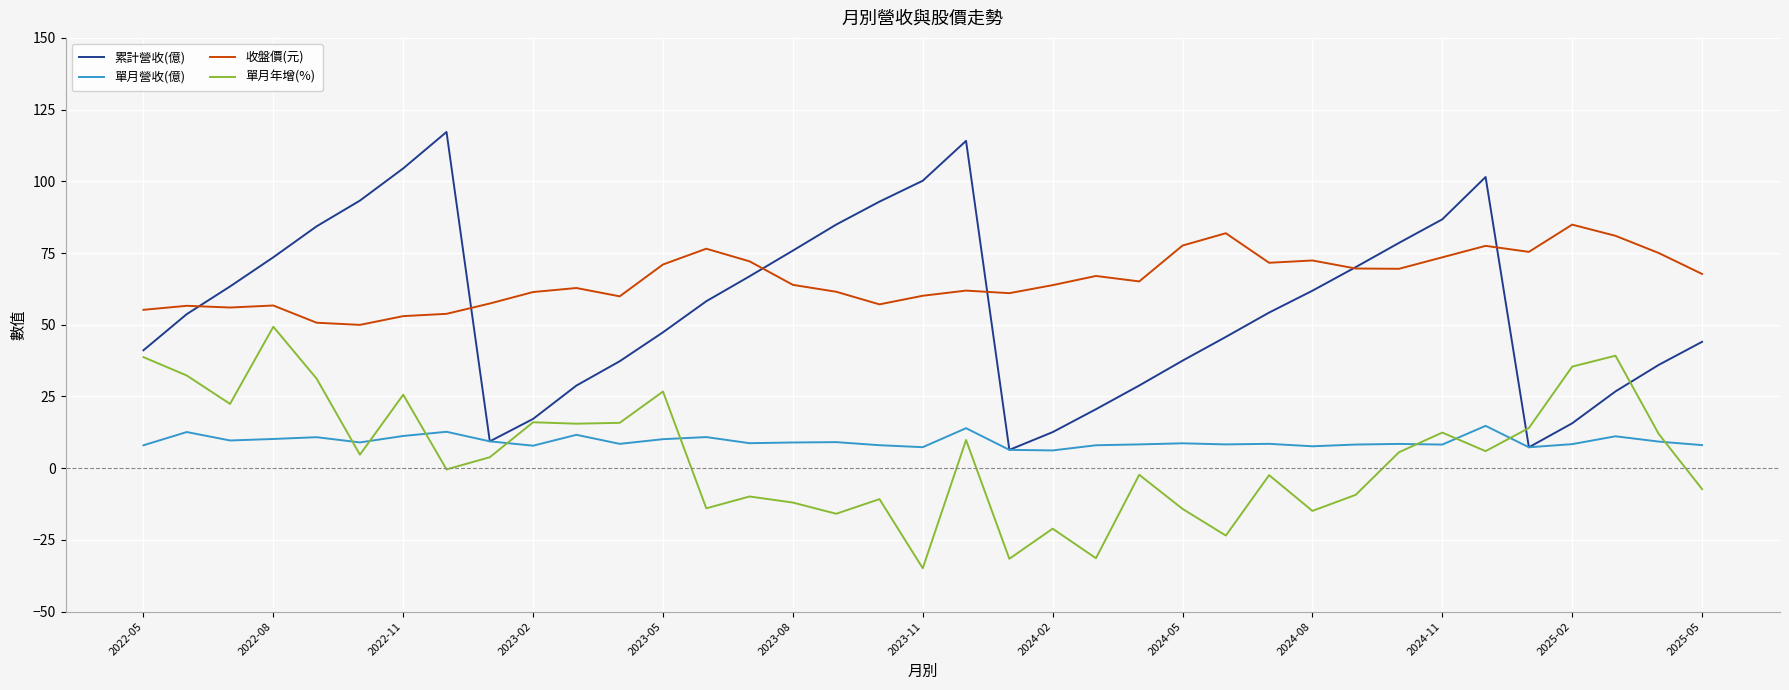

Rank the series by their maximum value, from lowest to highest.

單月營收(億), 單月年增(%), 收盤價(元), 累計營收(億)